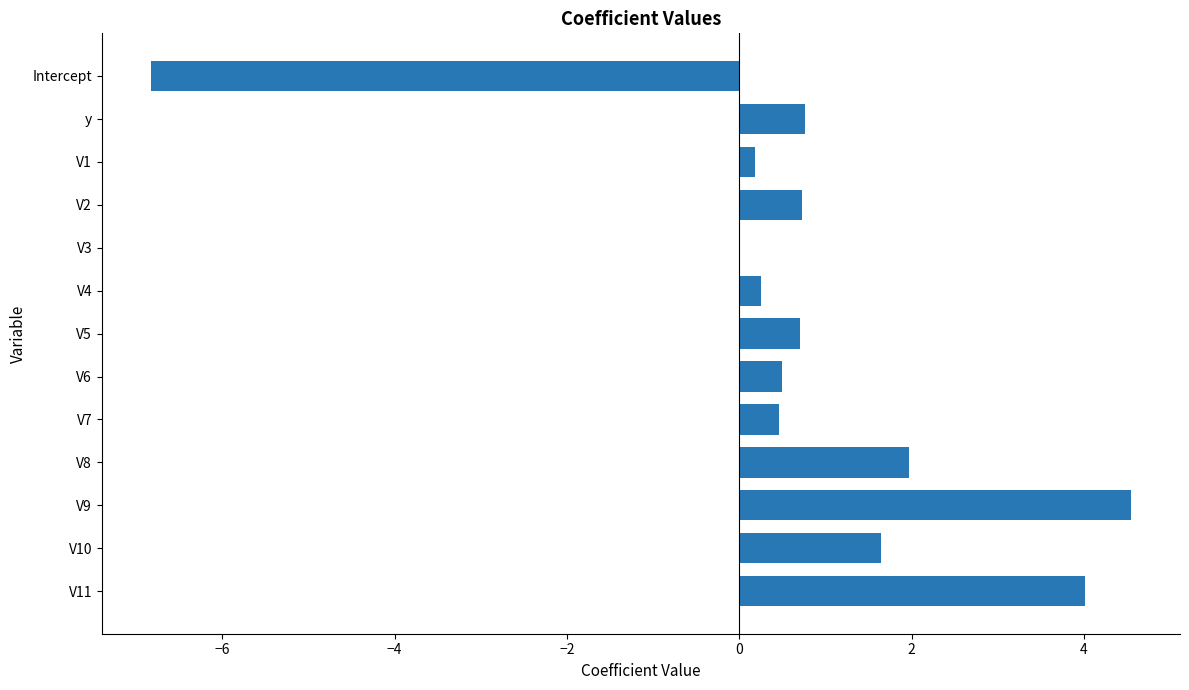

How many categories are shown in the chart?

13